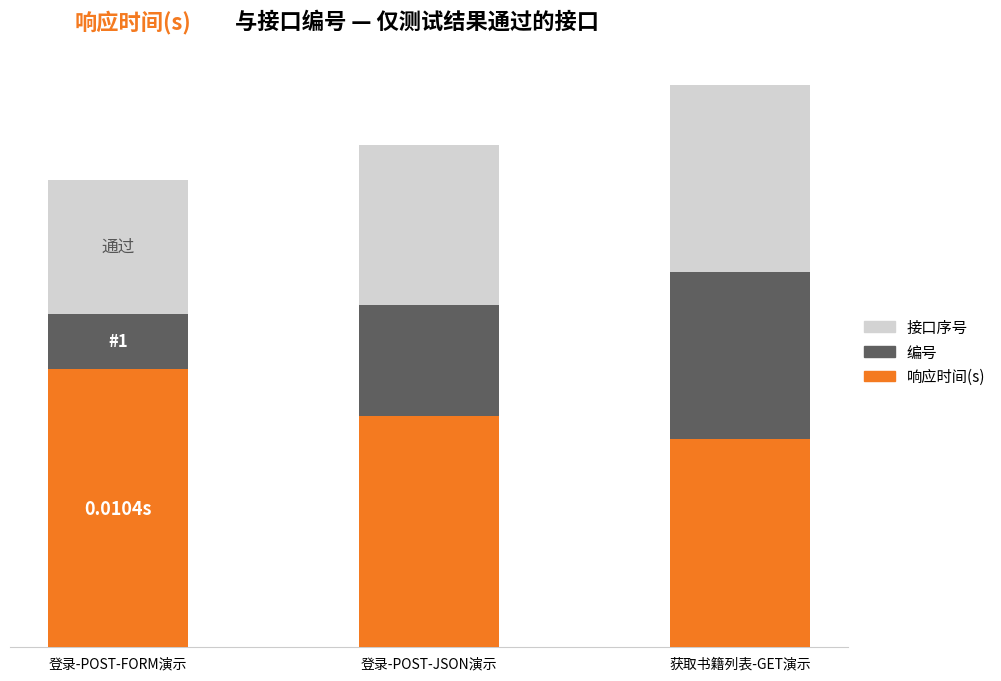

At which category is the sum across all series the highest?

获取书籍列表-GET演示